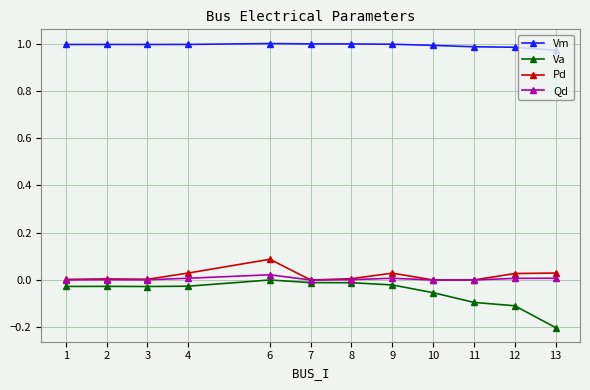

True or false: Va and Pd intersect in this chart.

False